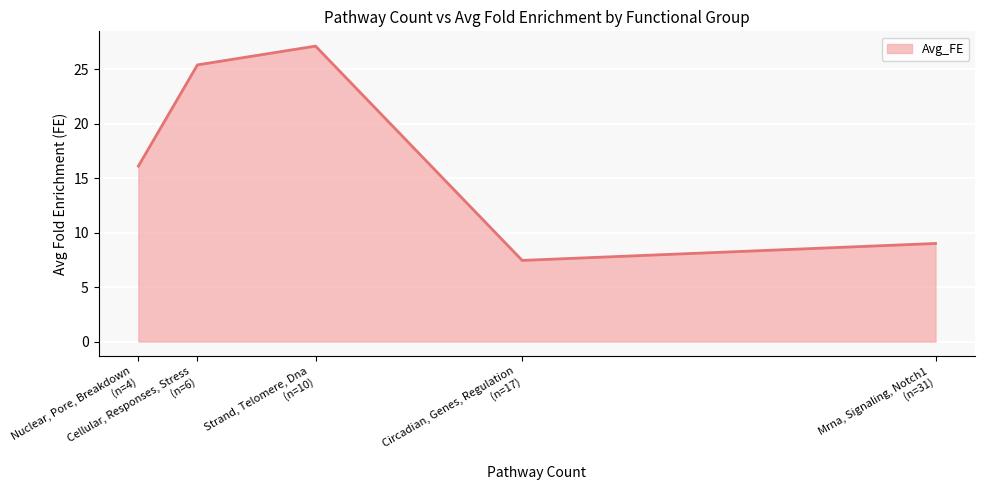

At which category does the chart reach its minimum across all series?

Circadian, Genes, Regulation
(n=17)